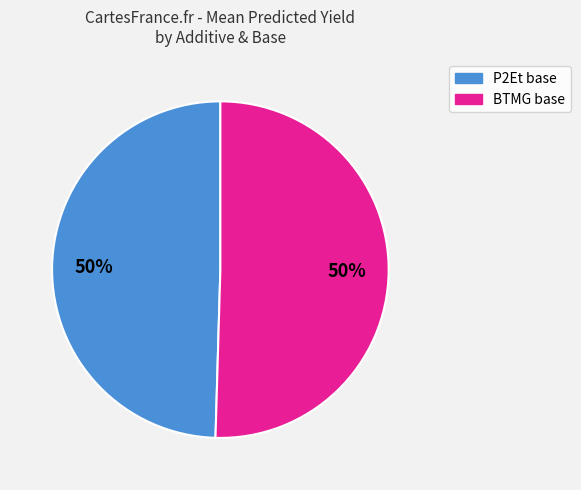

To the nearest percent, what is the average slice percentage?

50%